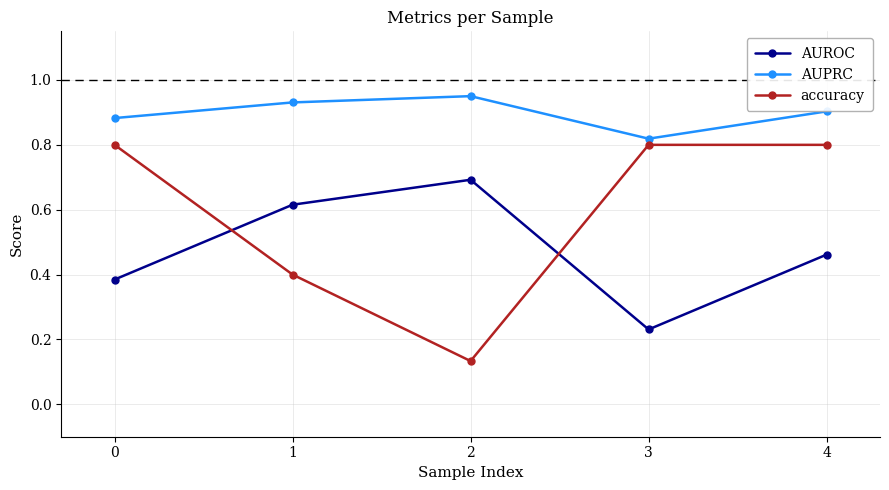

At which label is AUROC closest to 0?

3